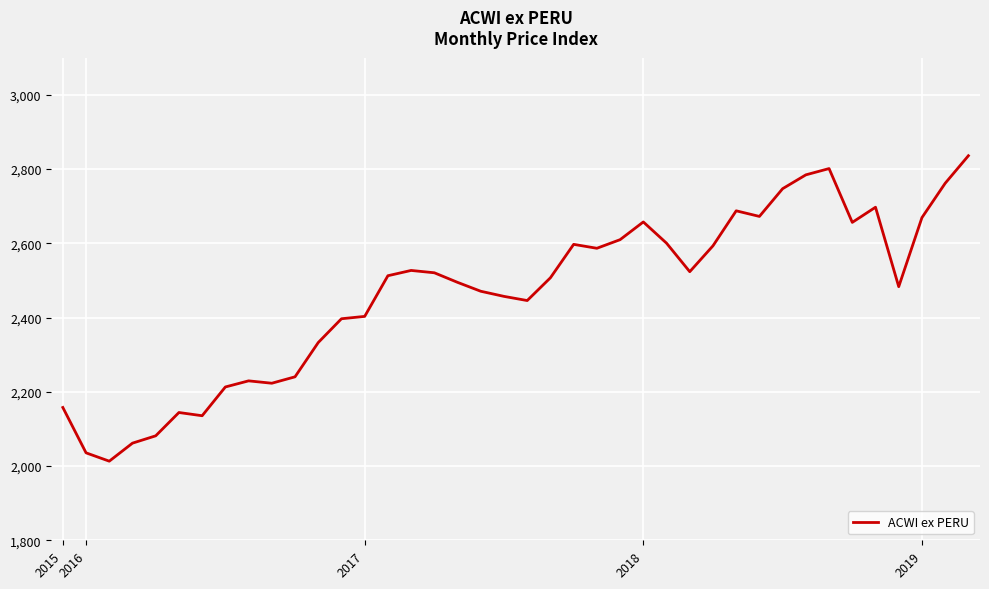

What is the smallest value displayed?

2013.1